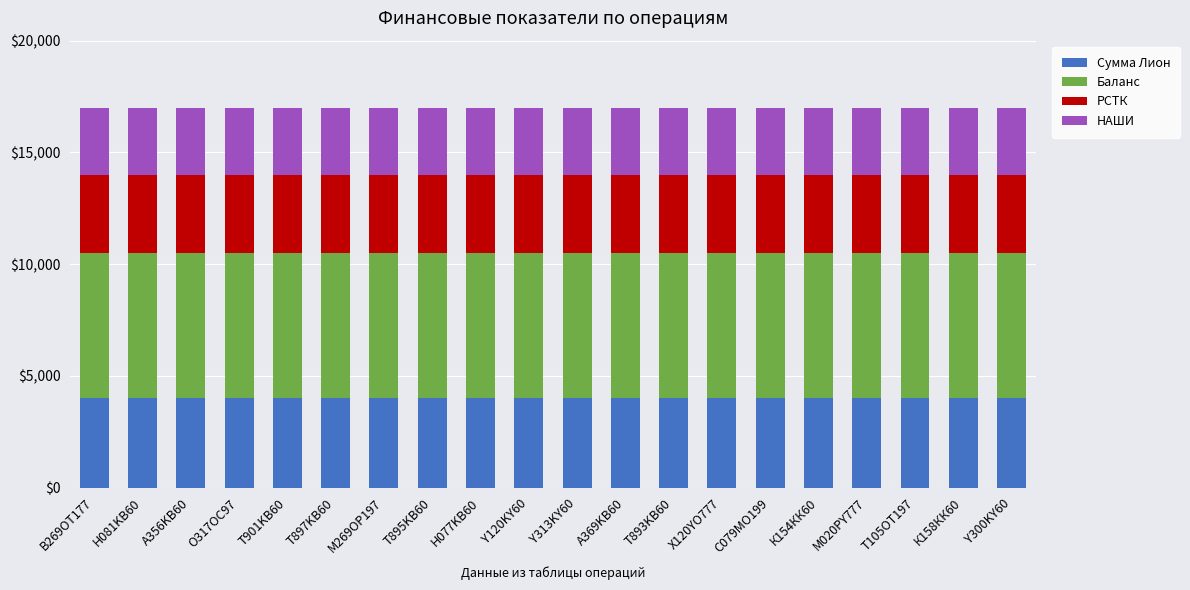

What is the sum of all Сумма Лион values?

80000